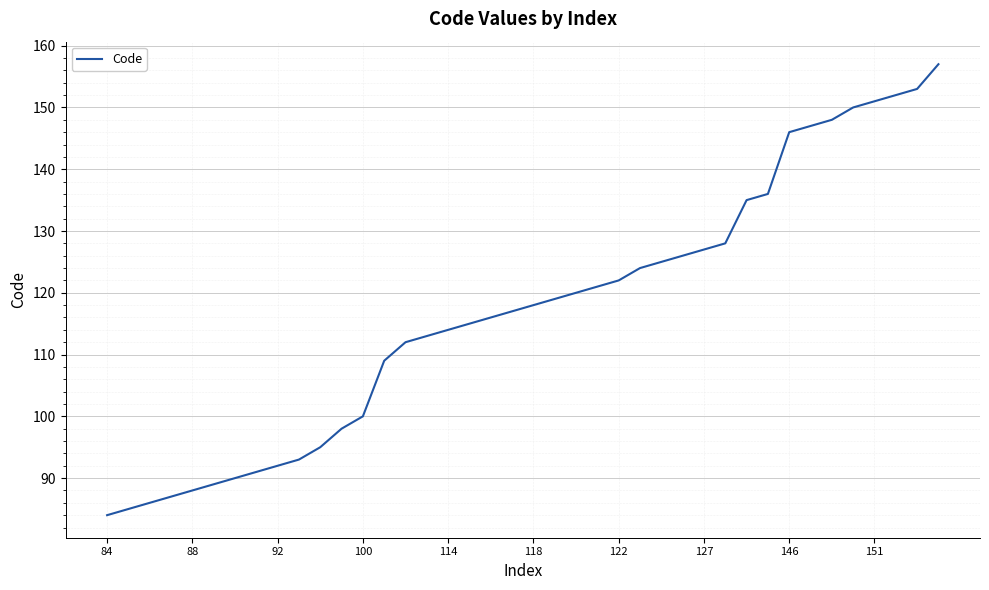

What is the greatest value displayed?

157